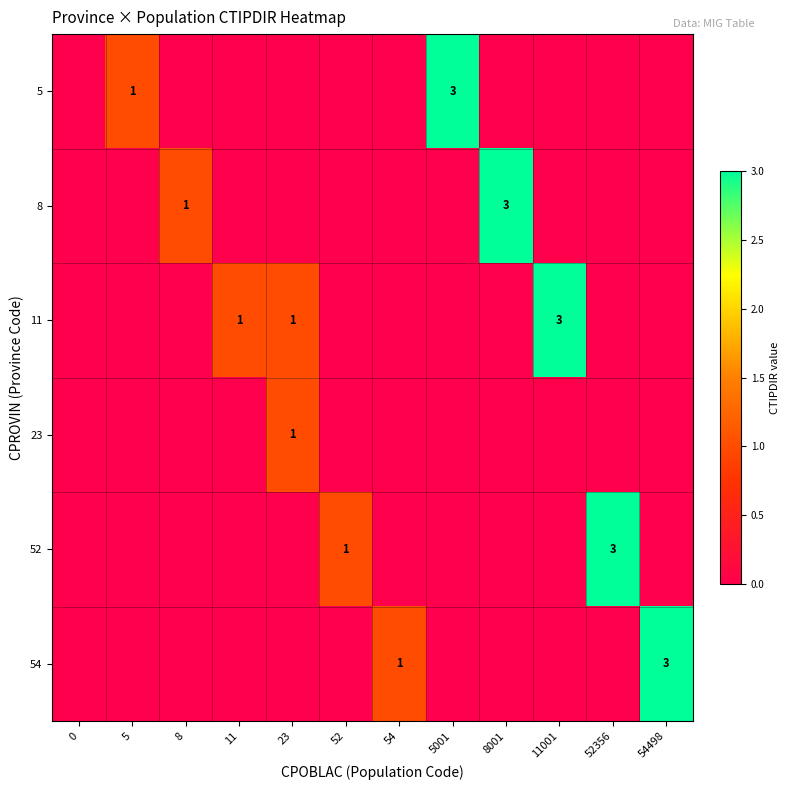

Which series changed the most between 0 and 54?

54